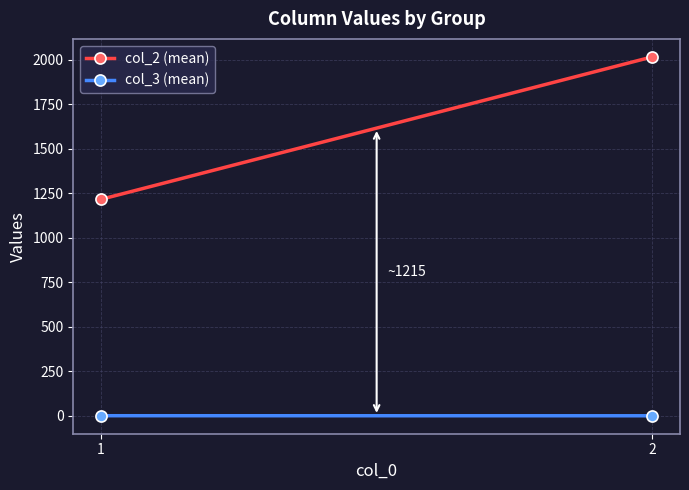

Reading left to right, extract all data points from this chart.

col_2 (mean): 1216.7	2017.5
col_3 (mean): 1.3	1.0